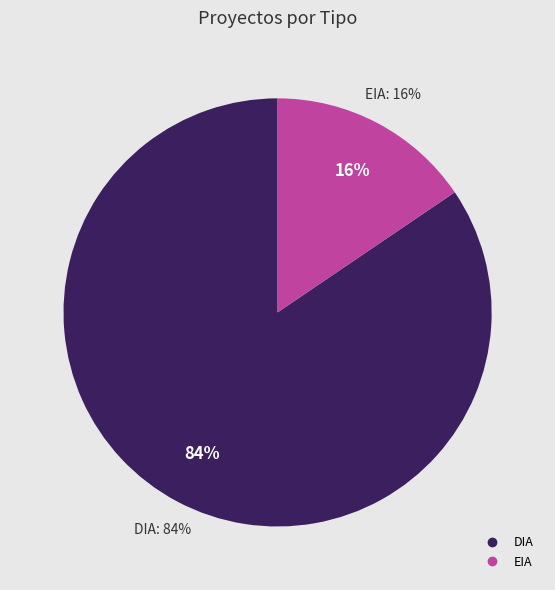

What is the smallest slice in the pie chart?

EIA